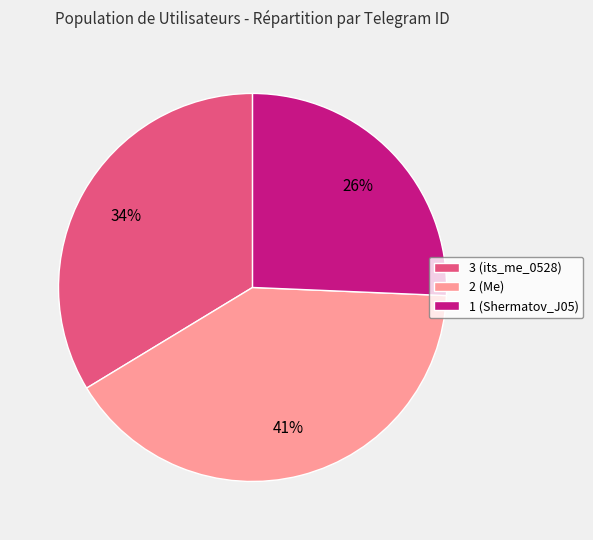

Is there a majority slice in this chart?

No